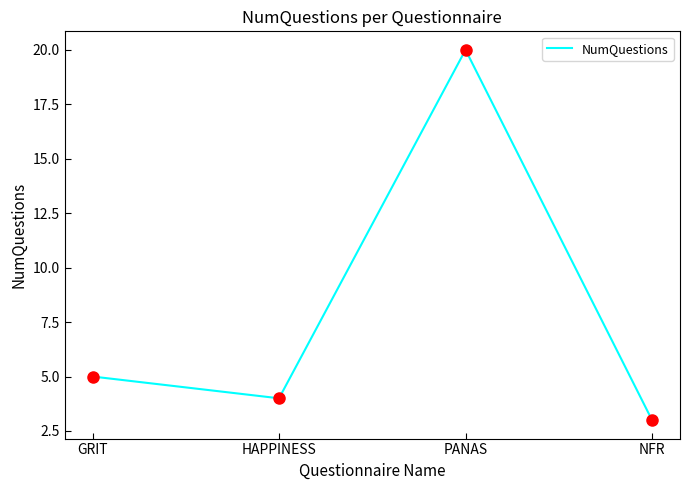

What is the ratio of the value at PANAS to the value at GRIT?

4.0